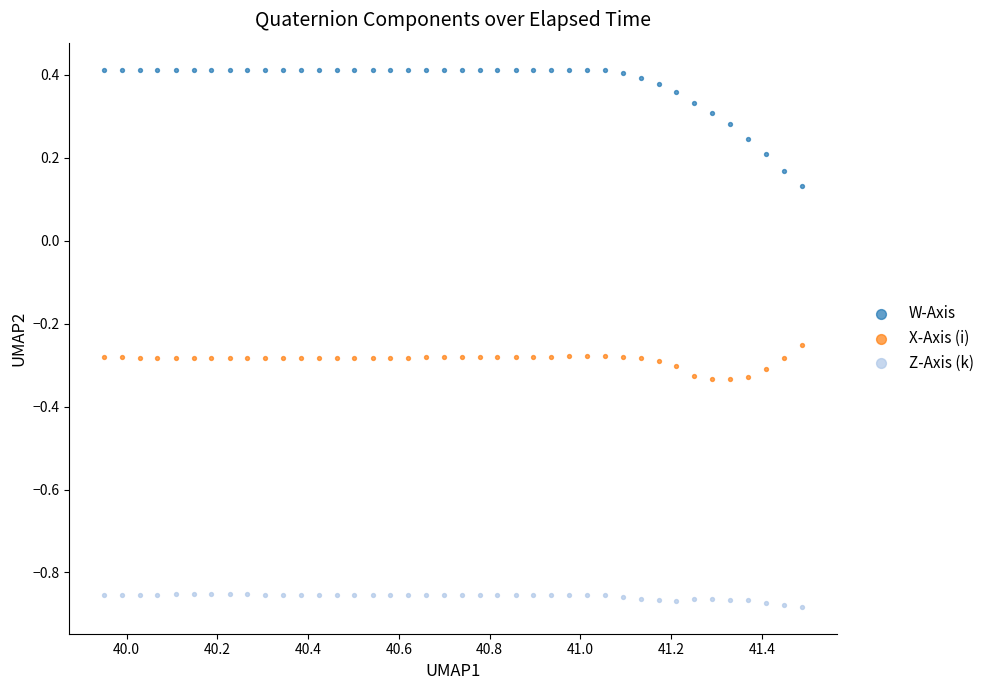

Which series has the widest spread of Y values?

W-Axis